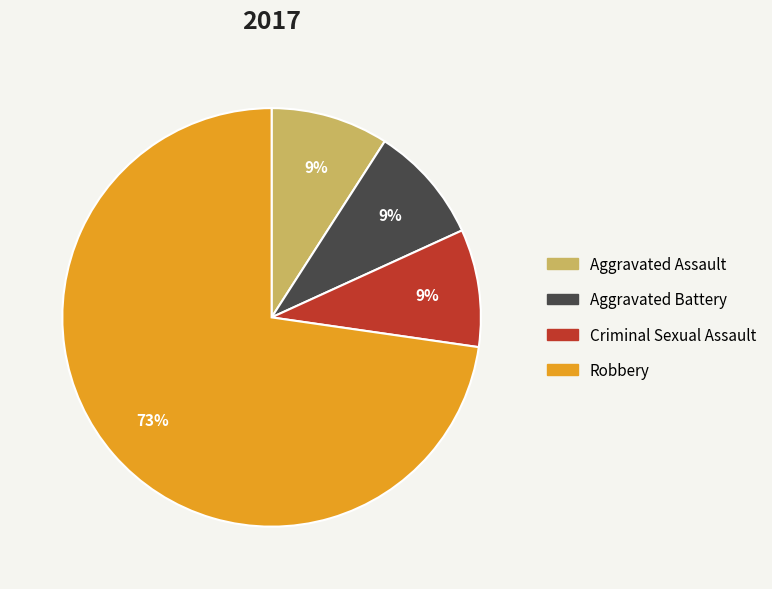

To the nearest percent, what portion does Criminal Sexual Assault represent?

9%